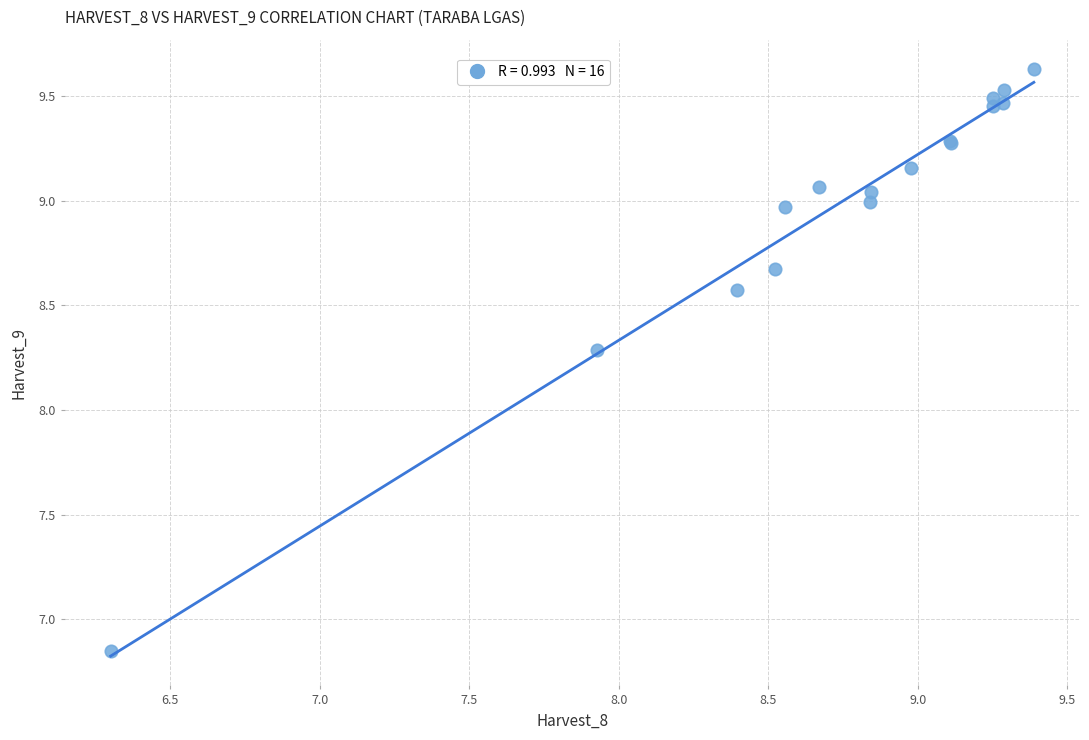

What Y value in the scatter plot is closest to 8?

8.3